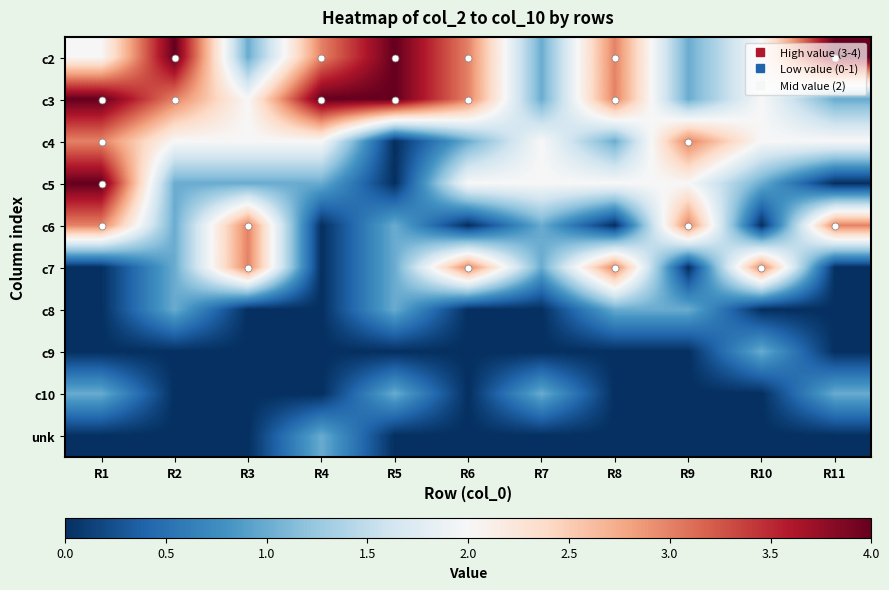

Reading left to right, transcribe all the data shown in this chart.

c2: R1=2	R2=4	R3=1	R4=3	R5=4	R6=3	R7=1	R8=3	R9=1	R10=2	R11=4
c3: R1=4	R2=3	R3=2	R4=4	R5=4	R6=3	R7=1	R8=3	R9=1	R10=2	R11=1
c4: R1=3	R2=2	R3=2	R4=2	R5=0	R6=1	R7=2	R8=1	R9=3	R10=2	R11=2
c5: R1=4	R2=1	R3=1	R4=1	R5=0	R6=2	R7=2	R8=2	R9=2	R10=1	R11=0
c6: R1=3	R2=1	R3=3	R4=0	R5=1	R6=0	R7=1	R8=0	R9=3	R10=0	R11=3
c7: R1=0	R2=1	R3=3	R4=0	R5=1	R6=3	R7=1	R8=3	R9=0	R10=3	R11=0
c8: R1=0	R2=1	R3=0	R4=0	R5=1	R6=0	R7=0	R8=1	R9=1	R10=0	R11=0
c9: R1=0	R2=0	R3=0	R4=0	R5=0	R6=0	R7=0	R8=0	R9=0	R10=1	R11=0
c10: R1=1	R2=0	R3=0	R4=0	R5=1	R6=0	R7=1	R8=0	R9=0	R10=0	R11=1
unk: R1=0	R2=0	R3=0	R4=1	R5=0	R6=0	R7=0	R8=0	R9=0	R10=0	R11=0